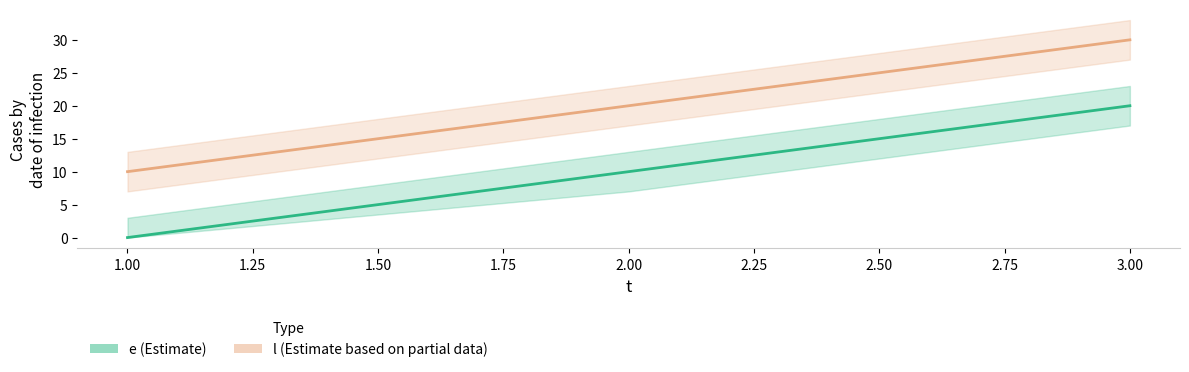

Reading left to right, transcribe all the data shown in this chart.

e: 1=0	2=10	3=20
l: 1=10	2=20	3=30